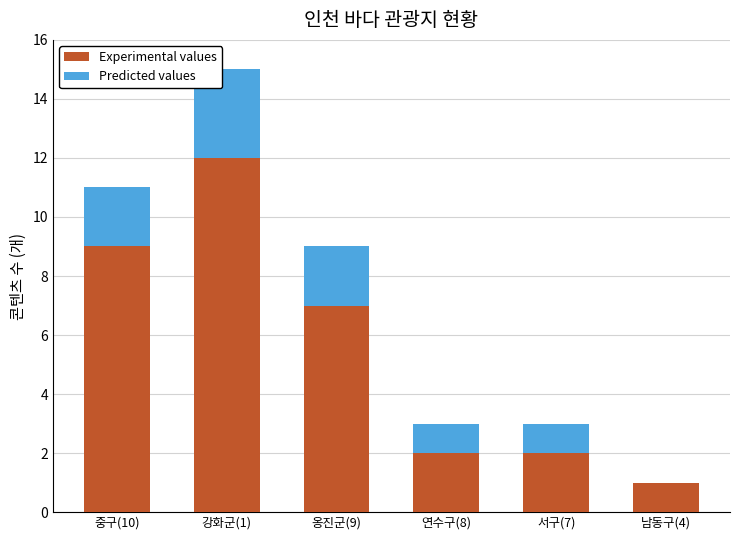

What is the sum of all Experimental values values?

33